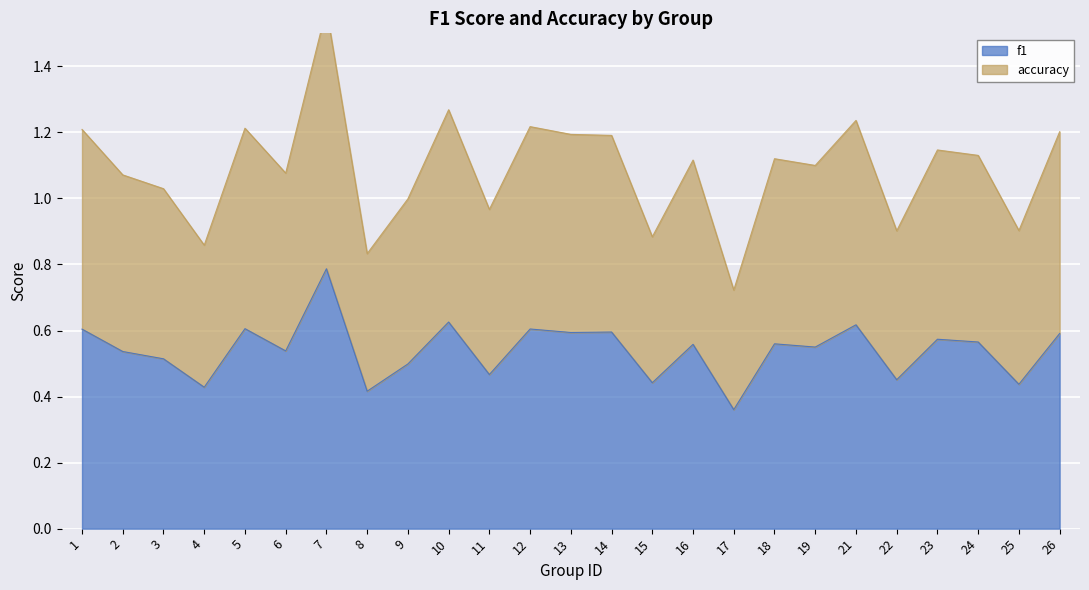

List the labels in order of accuracy value, largest first.

7, 10, 21, 12, 5, 1, 26, 13, 14, 23, 24, 18, 16, 19, 6, 2, 3, 9, 11, 25, 22, 15, 4, 8, 17